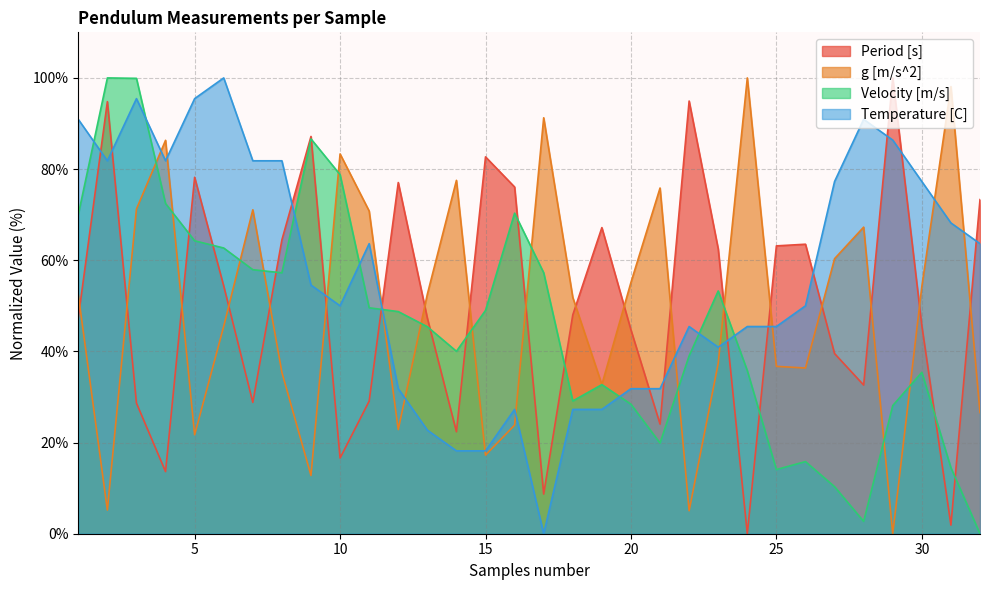

Does the chart have visible grid lines?

Yes